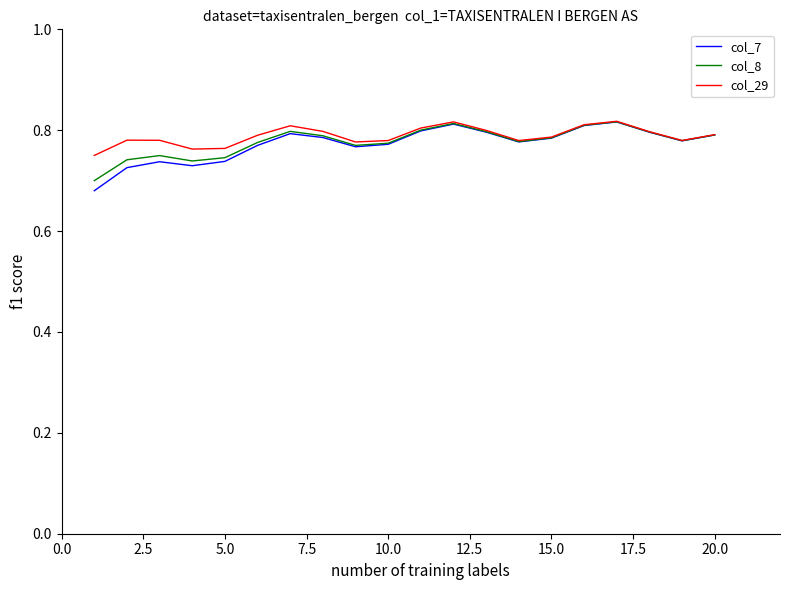

In col_29, how many points are lower than both neighbors (excluding endpoints)?

4